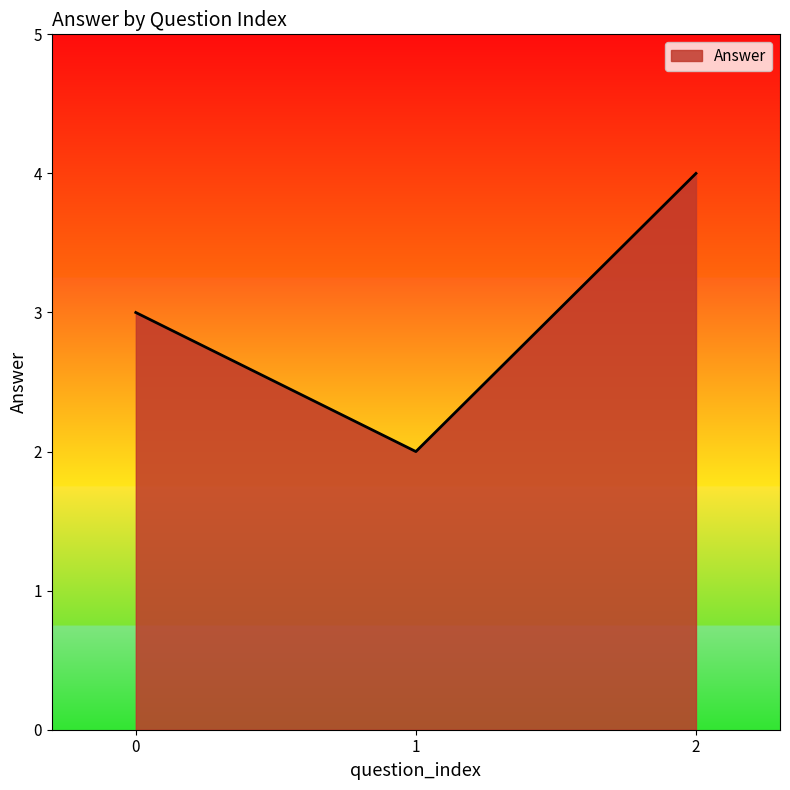

Does the chart have visible grid lines?

No